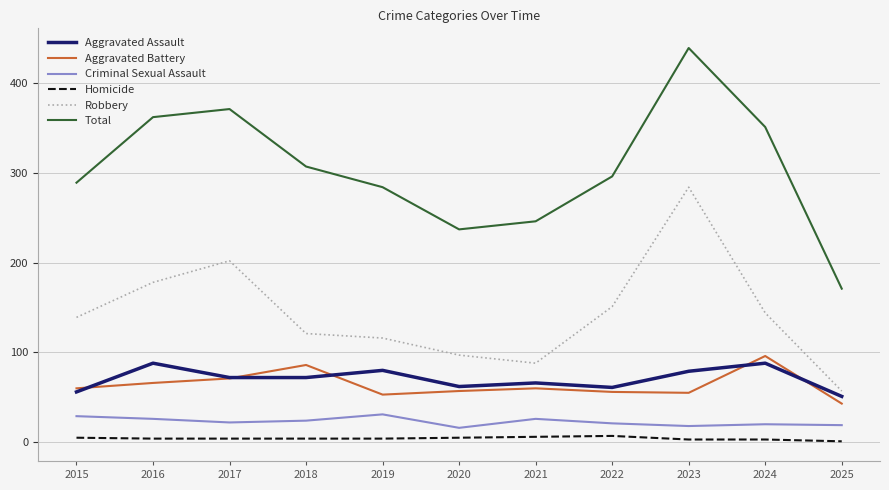

At which category is the sum across all series the highest?

2023